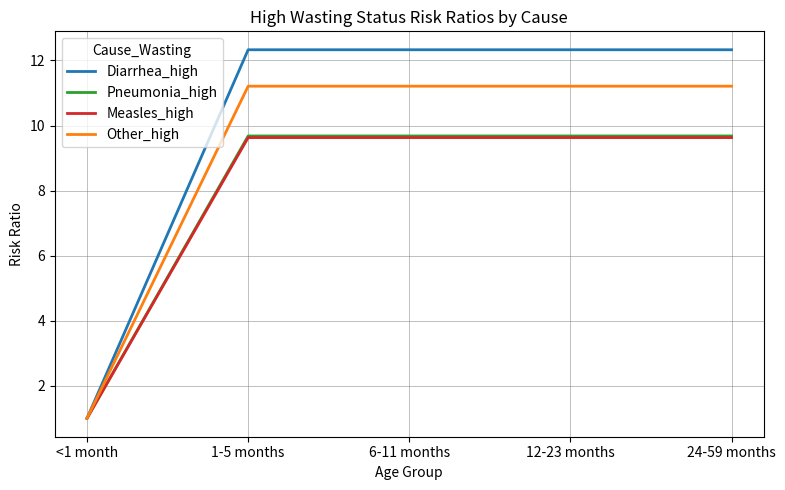

Reading left to right, what are all the values shown in this chart?

Diarrhea_high: 1.0	12.3	12.3	12.3	12.3
Pneumonia_high: 1.0	9.7	9.7	9.7	9.7
Measles_high: 1.0	9.6	9.6	9.6	9.6
Other_high: 1.0	11.2	11.2	11.2	11.2